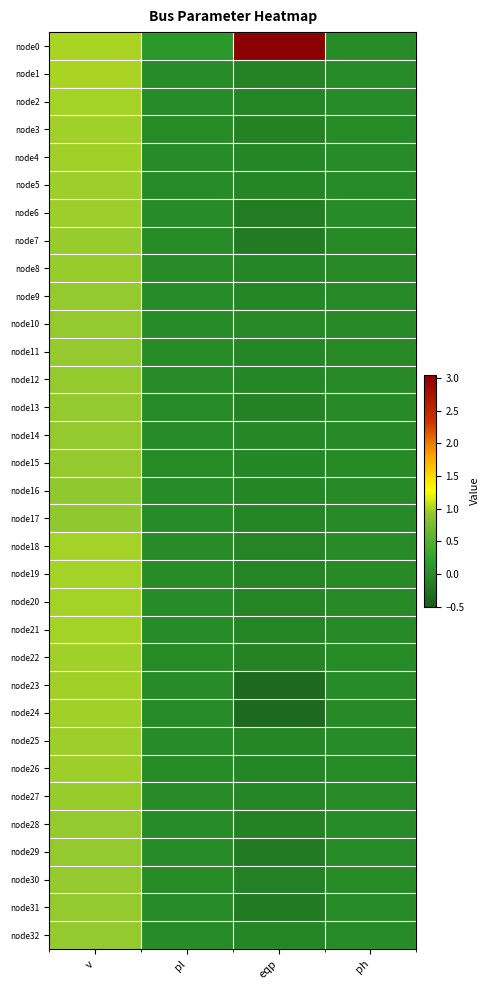

Reading left to right, transcribe all the data shown in this chart.

node0: v=1.0	pl=0.1	eqp=3.0	ph=0.0
node1: v=1.0	pl=0.0	eqp=-0.1	ph=0.0
node2: v=1.0	pl=0.0	eqp=-0.1	ph=0.0
node3: v=1.0	pl=0.0	eqp=-0.1	ph=0.0
node4: v=1.0	pl=0.0	eqp=-0.0	ph=0.0
node5: v=1.0	pl=0.0	eqp=-0.0	ph=0.0
node6: v=1.0	pl=0.0	eqp=-0.2	ph=-0.0
node7: v=0.9	pl=0.0	eqp=-0.2	ph=-0.0
node8: v=0.9	pl=0.0	eqp=-0.0	ph=-0.0
node9: v=0.9	pl=0.0	eqp=-0.0	ph=-0.0
node10: v=0.9	pl=0.0	eqp=-0.0	ph=-0.0
node11: v=0.9	pl=0.0	eqp=-0.0	ph=-0.0
node12: v=0.9	pl=0.0	eqp=-0.0	ph=-0.0
node13: v=0.9	pl=0.0	eqp=-0.1	ph=-0.0
node14: v=0.9	pl=0.0	eqp=-0.0	ph=-0.0
node15: v=0.9	pl=0.0	eqp=-0.0	ph=-0.0
node16: v=0.9	pl=0.0	eqp=-0.0	ph=-0.0
node17: v=0.9	pl=0.0	eqp=-0.1	ph=-0.0
node18: v=1.0	pl=0.0	eqp=-0.1	ph=0.0
node19: v=1.0	pl=0.0	eqp=-0.1	ph=-0.0
node20: v=1.0	pl=0.0	eqp=-0.1	ph=-0.0
node21: v=1.0	pl=0.0	eqp=-0.1	ph=-0.0
node22: v=1.0	pl=0.0	eqp=-0.1	ph=0.0
node23: v=1.0	pl=0.0	eqp=-0.4	ph=-0.0
node24: v=1.0	pl=0.0	eqp=-0.4	ph=-0.0
node25: v=1.0	pl=0.0	eqp=-0.0	ph=0.0
node26: v=1.0	pl=0.0	eqp=-0.0	ph=0.0
node27: v=0.9	pl=0.0	eqp=-0.0	ph=0.0
node28: v=0.9	pl=0.0	eqp=-0.1	ph=0.0
node29: v=0.9	pl=0.0	eqp=-0.2	ph=0.0
node30: v=0.9	pl=0.0	eqp=-0.1	ph=0.0
node31: v=0.9	pl=0.0	eqp=-0.2	ph=0.0
node32: v=0.9	pl=0.0	eqp=-0.0	ph=0.0